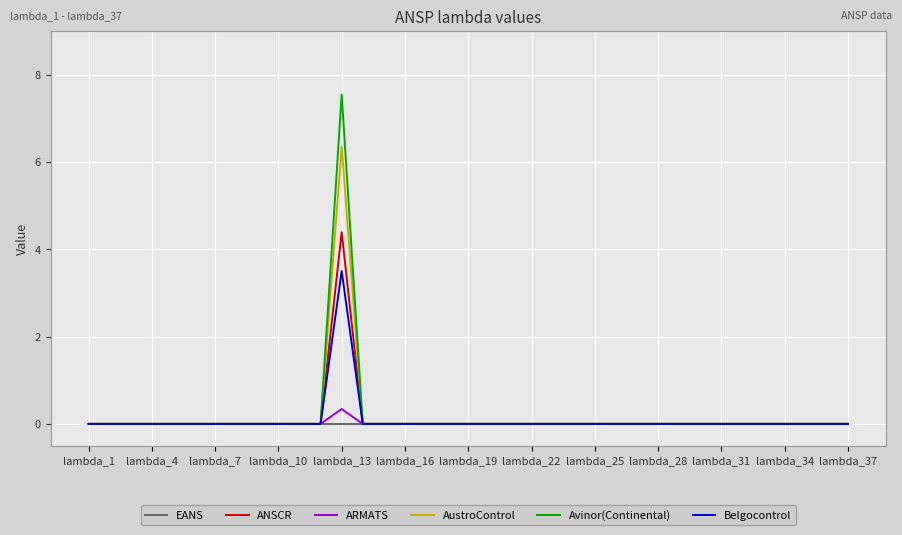

How many series are shown in this chart?

6